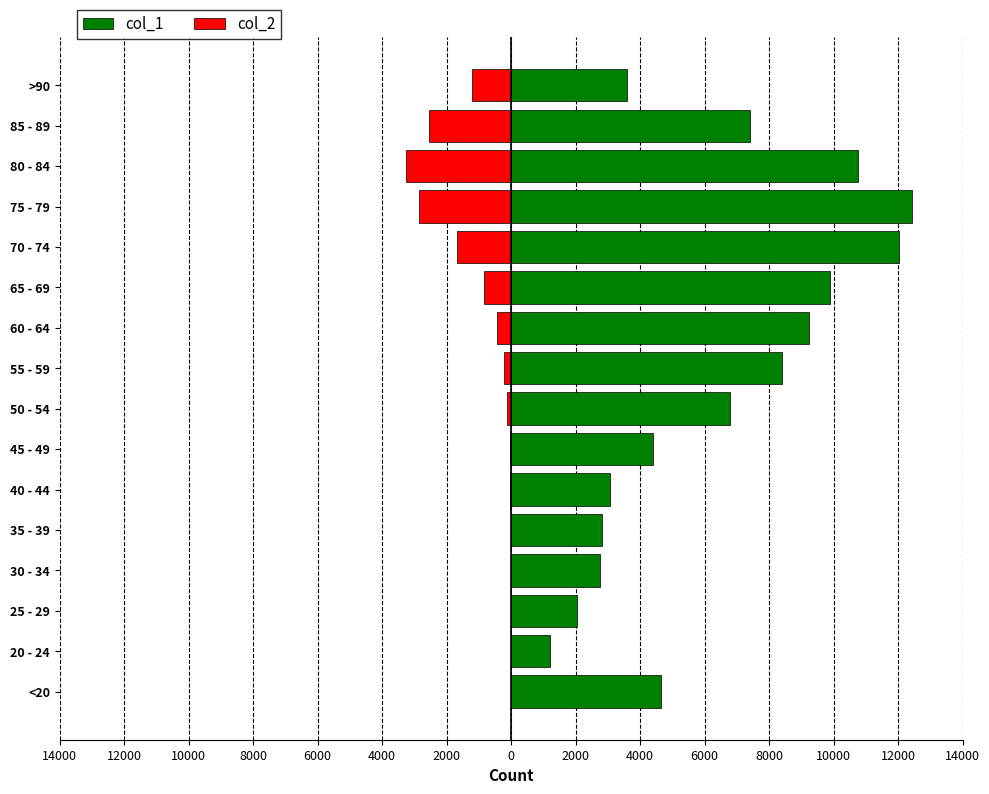

Rank the series at 55 - 59 from lowest to highest value.

col_2, col_1